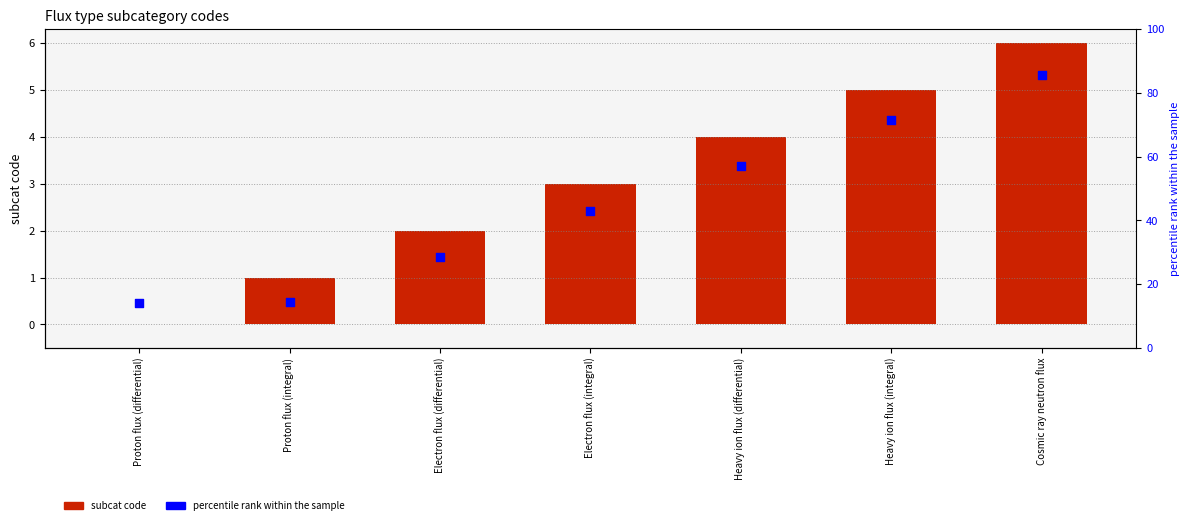

Which series contains the highest Y value?

percentile rank within the sample